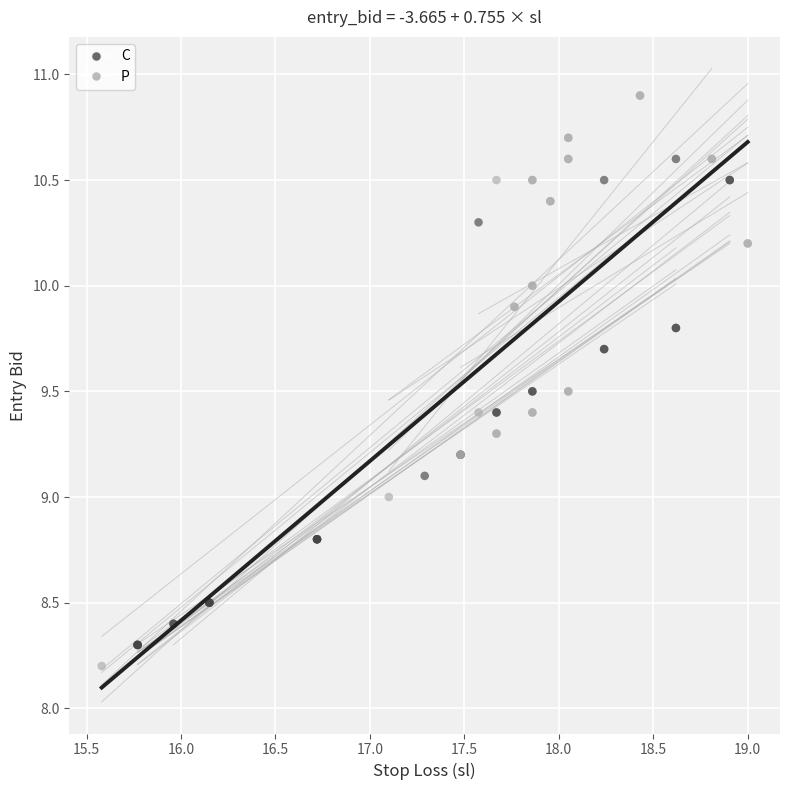

Which series contains the highest Y value?

P